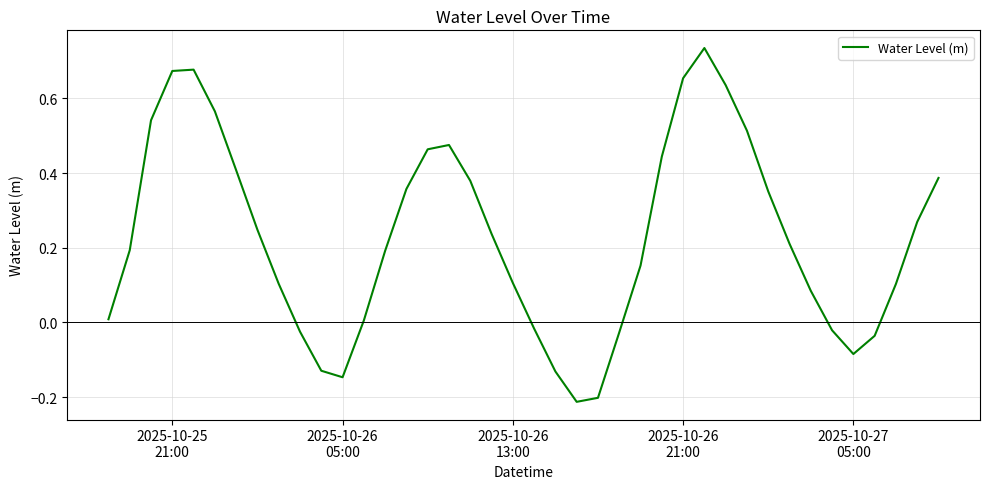

What is the difference between the maximum and minimum values?

0.9